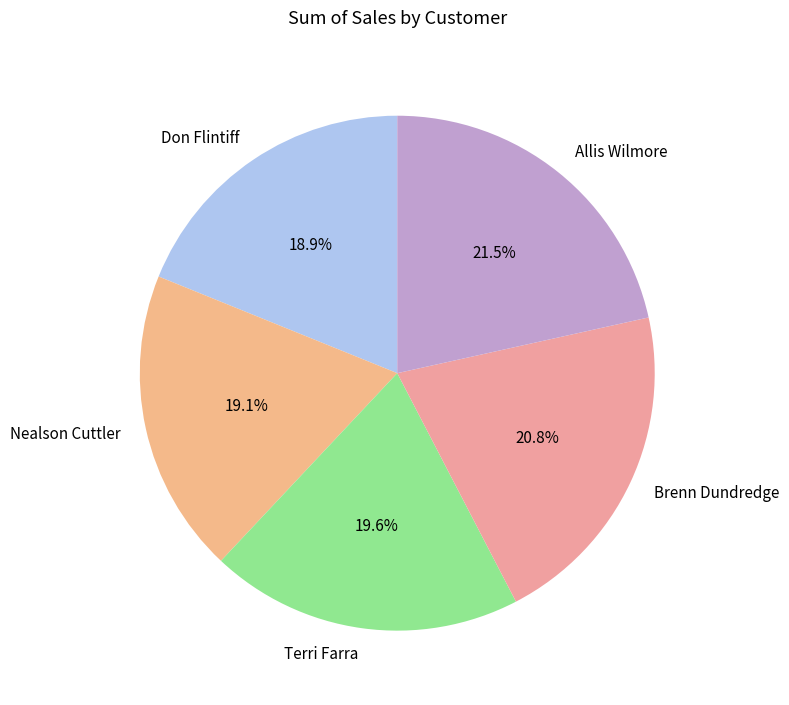

Between Don Flintiff and Brenn Dundredge, which is larger?

Brenn Dundredge